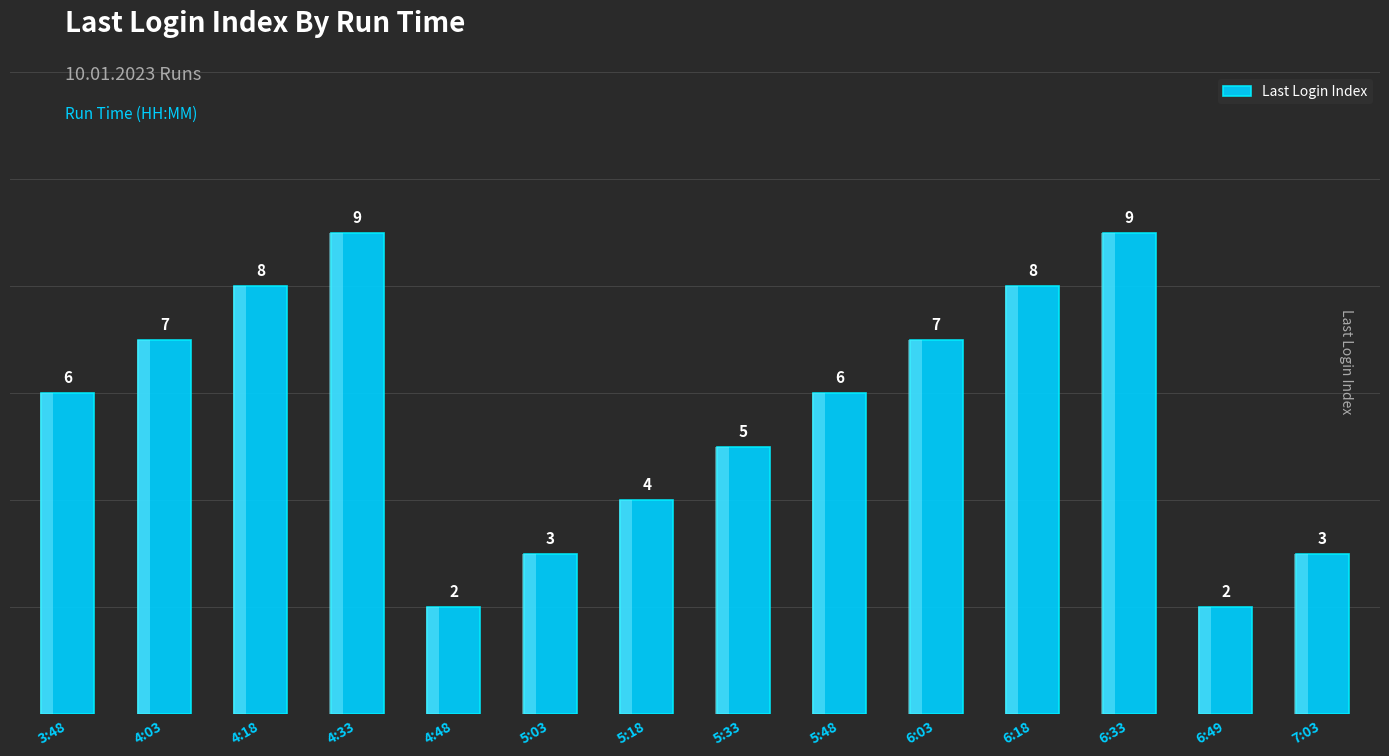

What is the approximate value at 6:03?

7